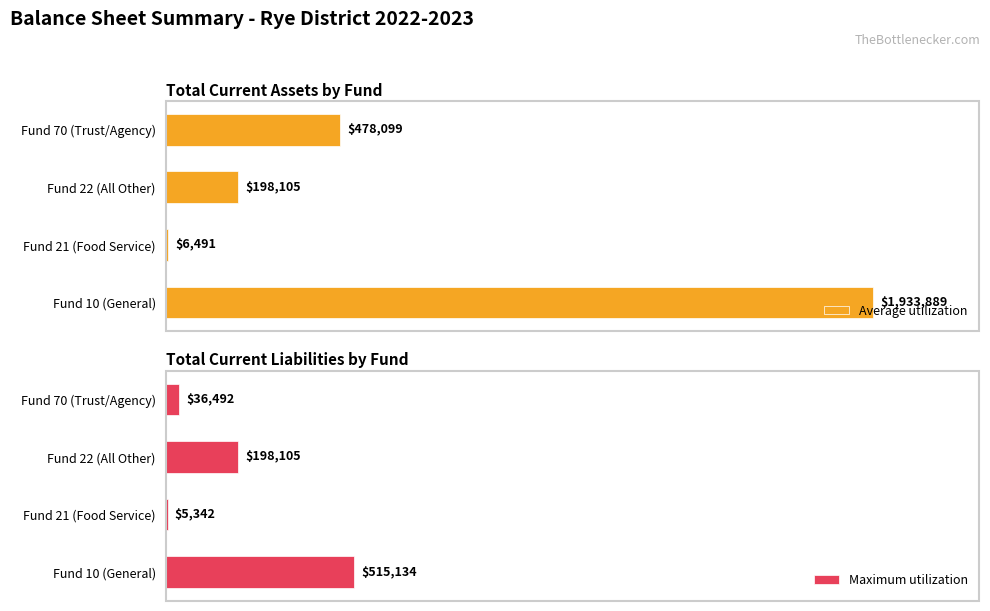

What is the lowest value of the Maximum utilization series?

5342.4